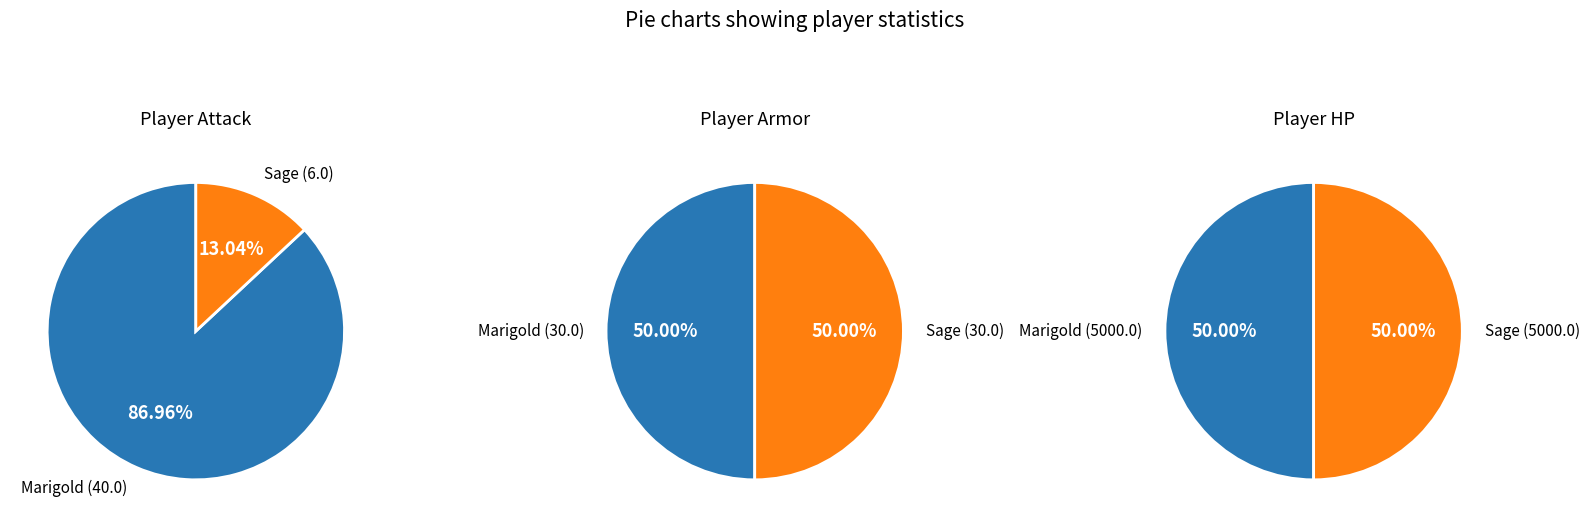

Does Marigold represent more than half of the total?

Yes